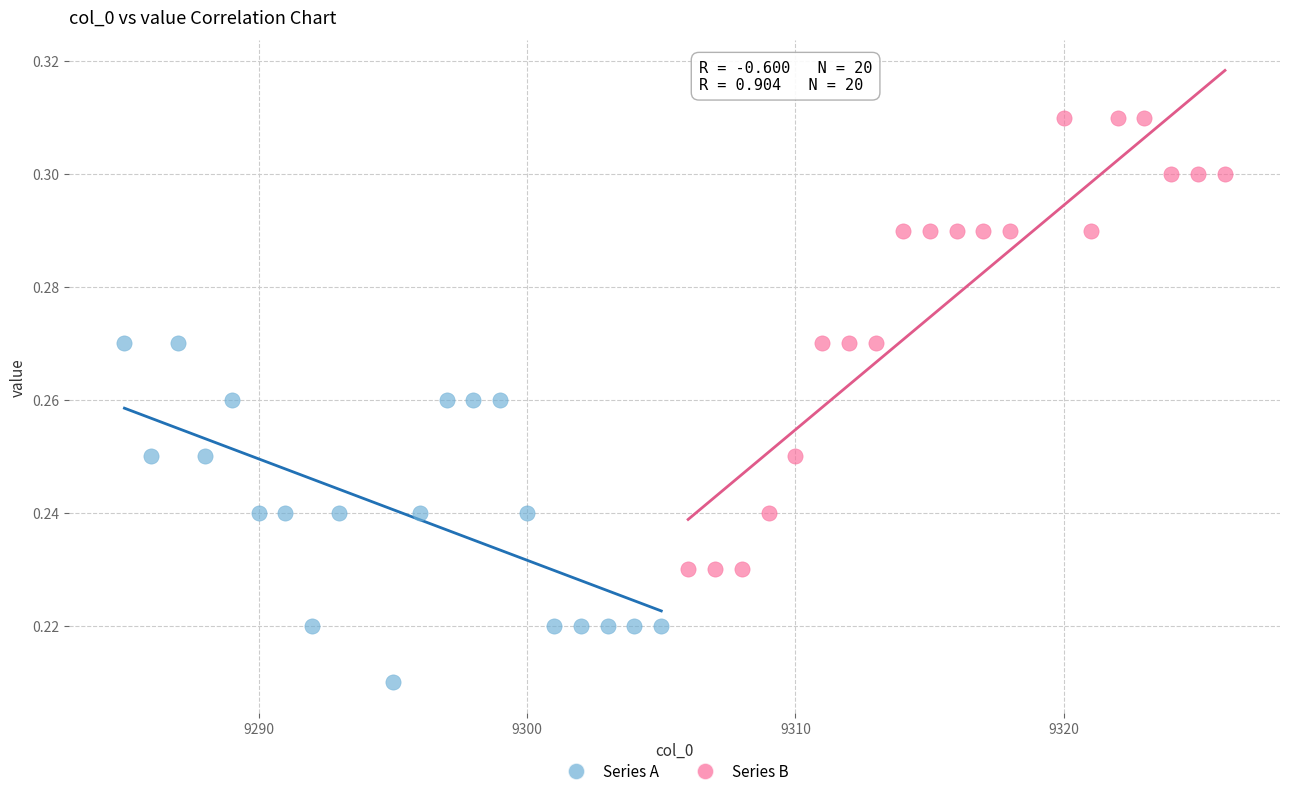

Which series contains the lowest Y value?

Series A